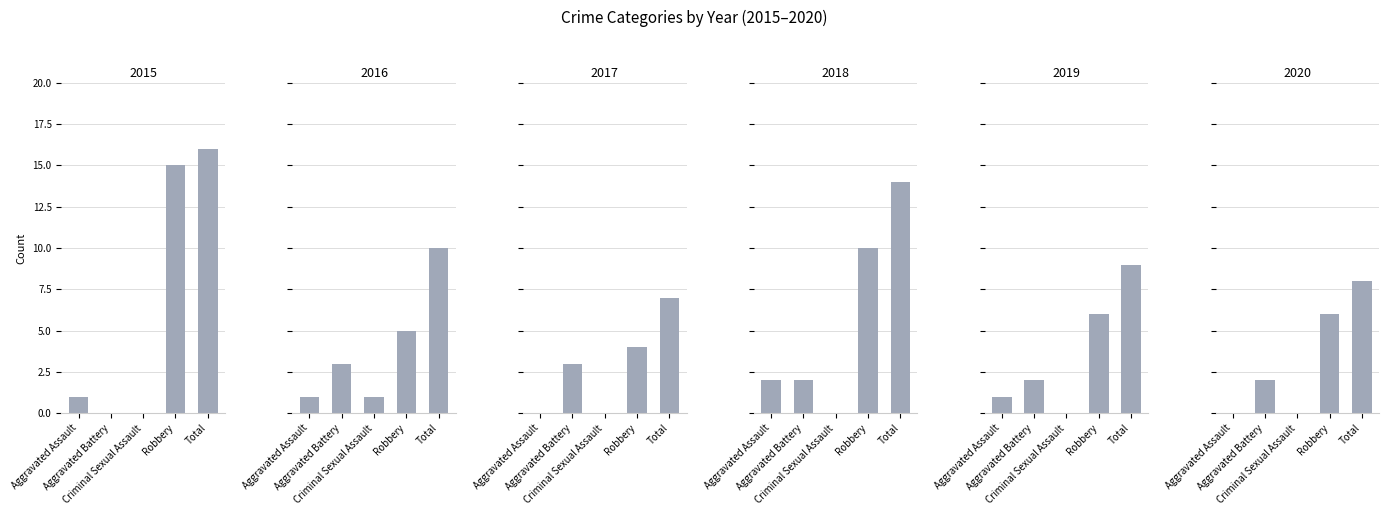

Does the chart contain stacked bars?

No